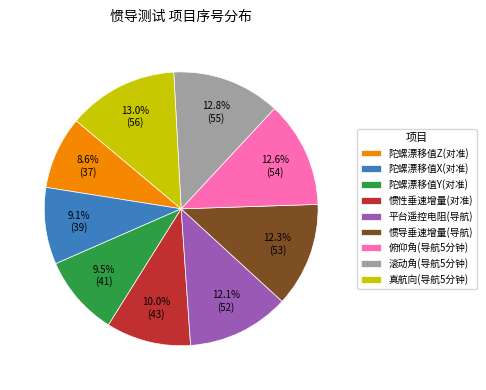

How many slices are in this pie chart?

9